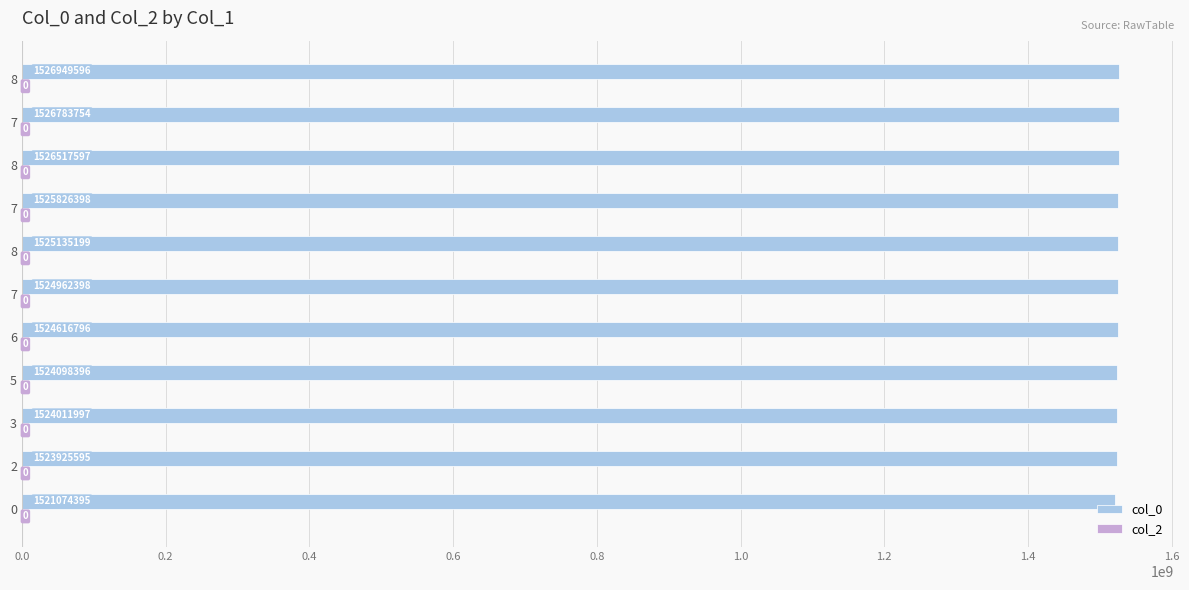

Does the chart contain any negative values?

No